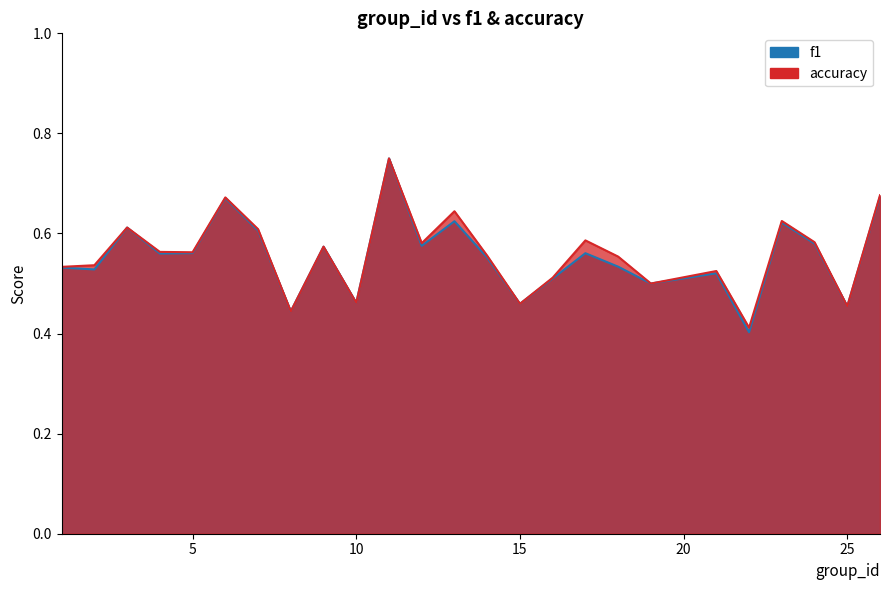

True or false: accuracy and f1 intersect in this chart.

False